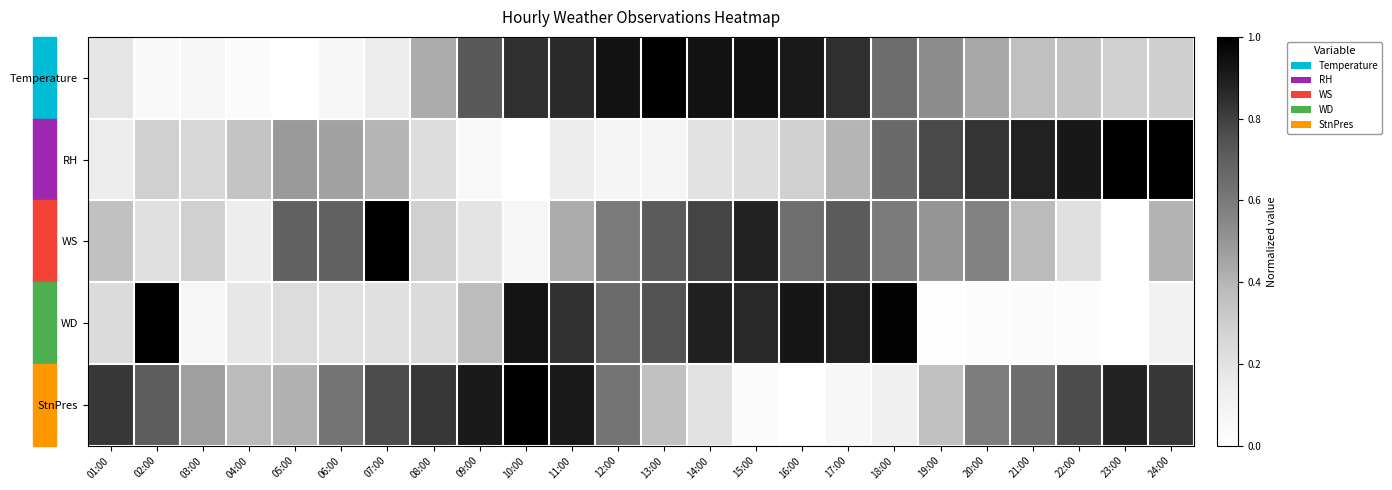

Rank the series by their maximum value, from highest to lowest.

Temperature, RH, WS, WD, StnPres